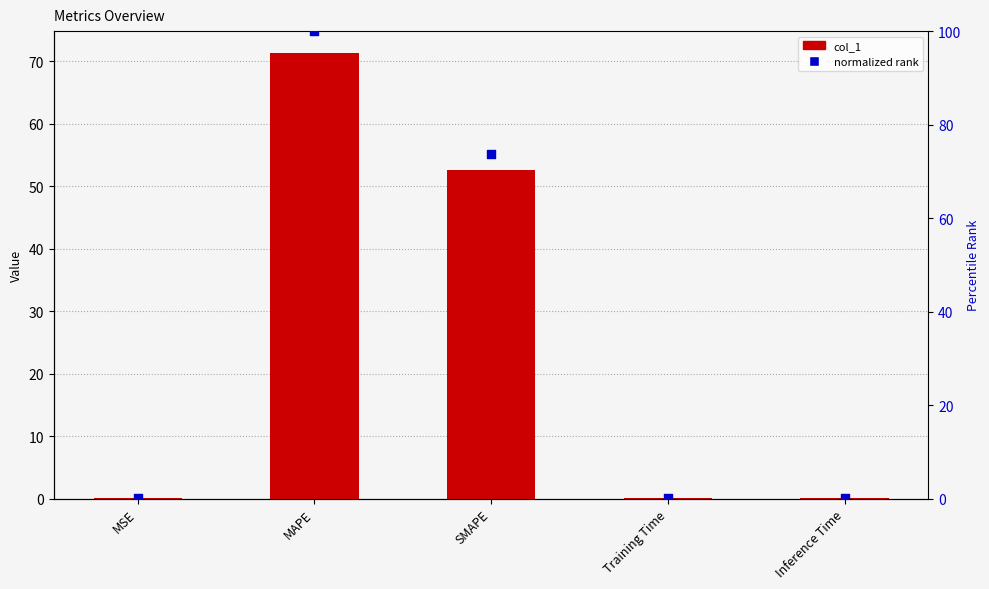

What are all the series names shown in the legend?

col_1, normalized rank